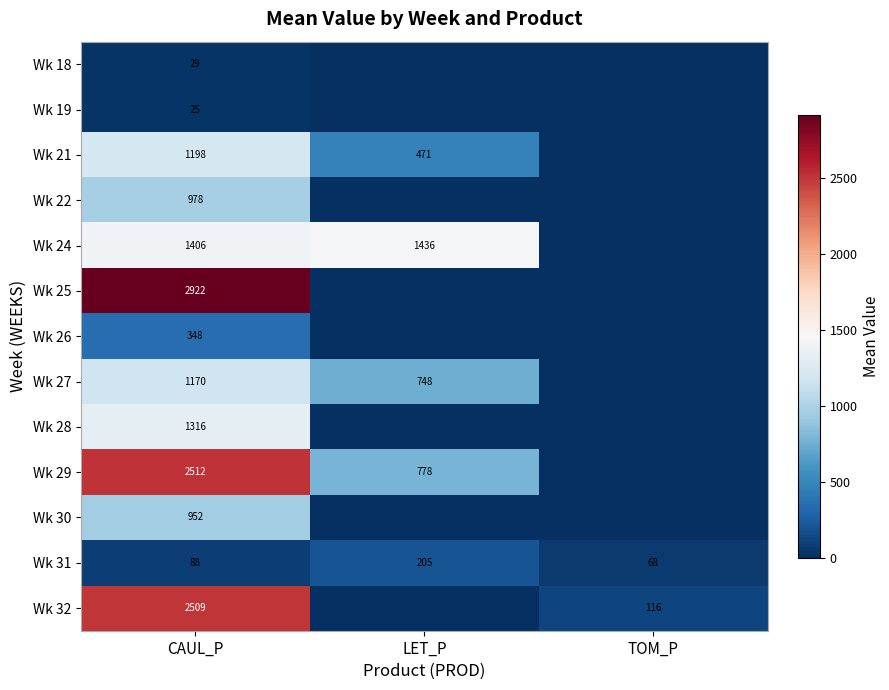

At which category is the sum across all series the highest?

CAUL_P